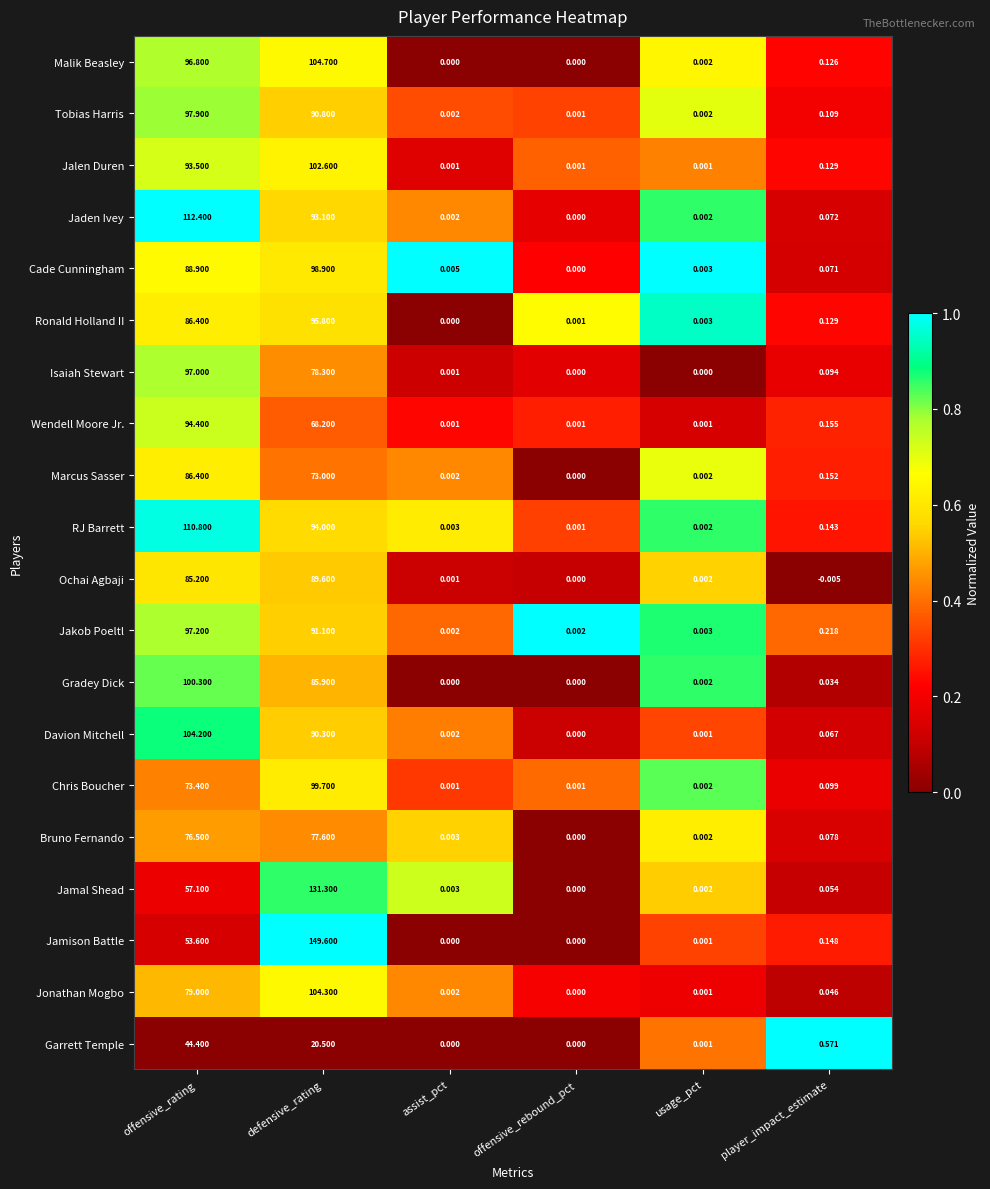

At which category is the sum across all series the highest?

defensive_rating